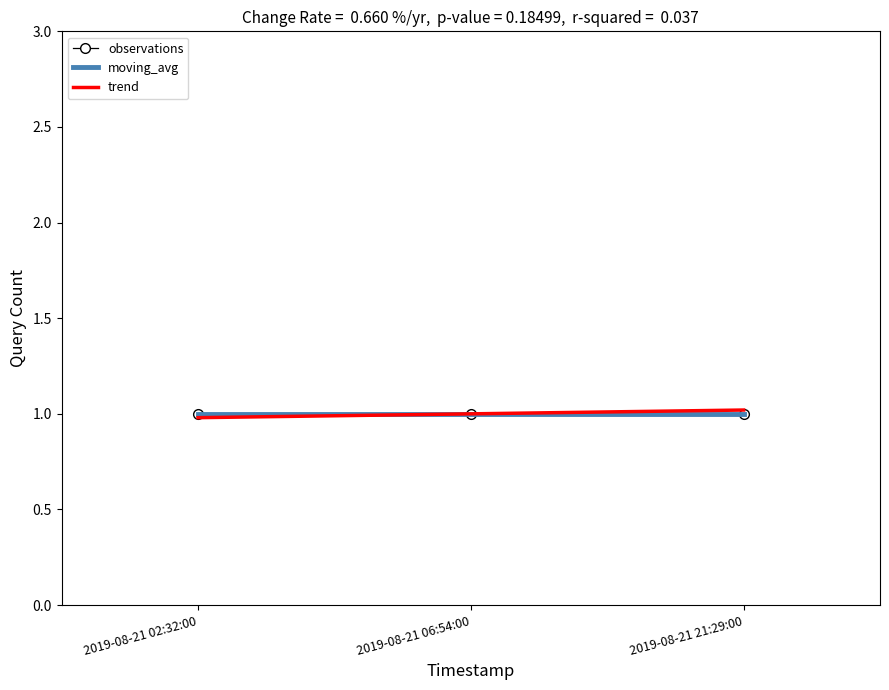

What position from the left is 2019-08-21 02:32:00?

1